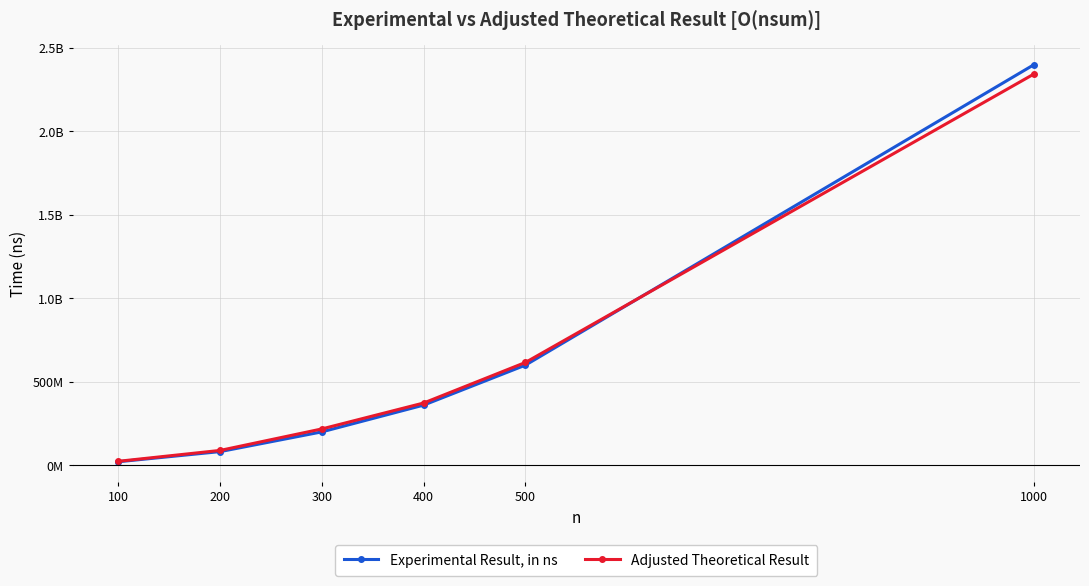

What is the difference between the second highest and second lowest values in the Experimental Result, in ns series?

517977237.7